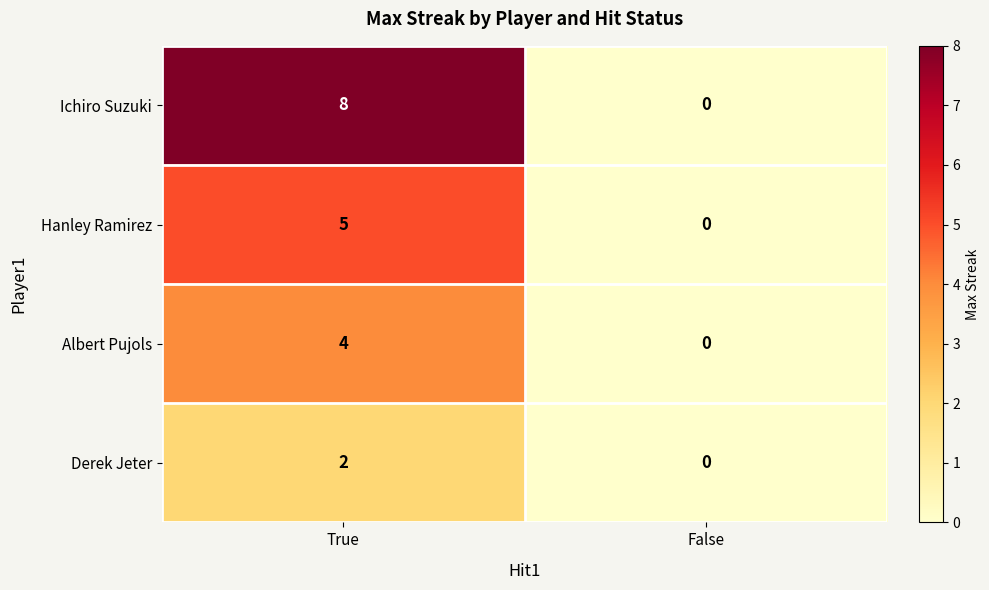

At True, list the series in order from smallest to largest.

Derek Jeter, Albert Pujols, Hanley Ramirez, Ichiro Suzuki